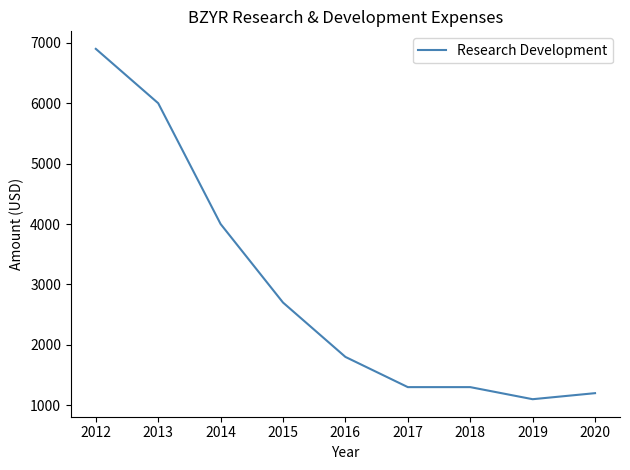

Is this an area chart (filled region under the line)?

No